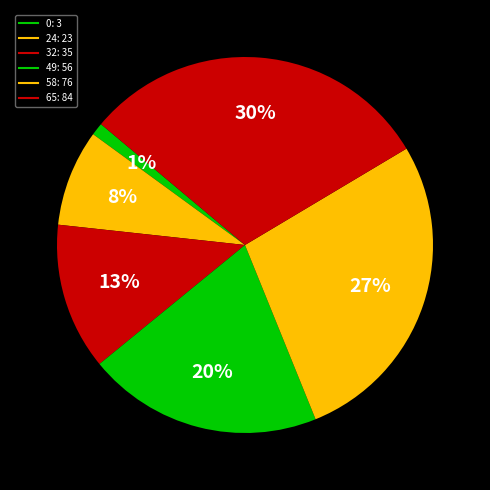

Count the number of slices in the pie.

6